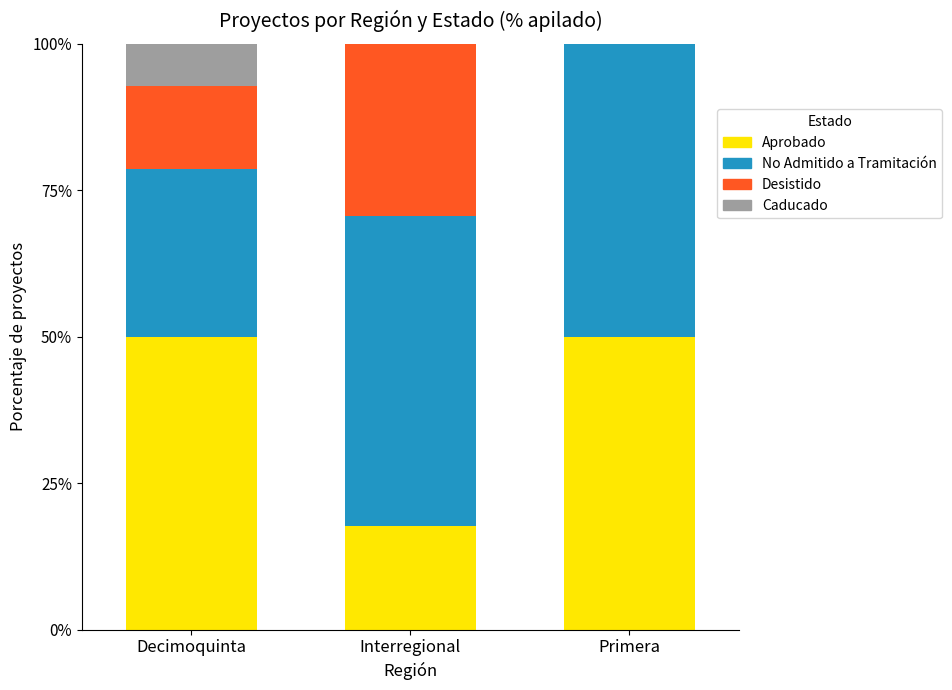

What is the total value across all series at Decimoquinta?

100.0